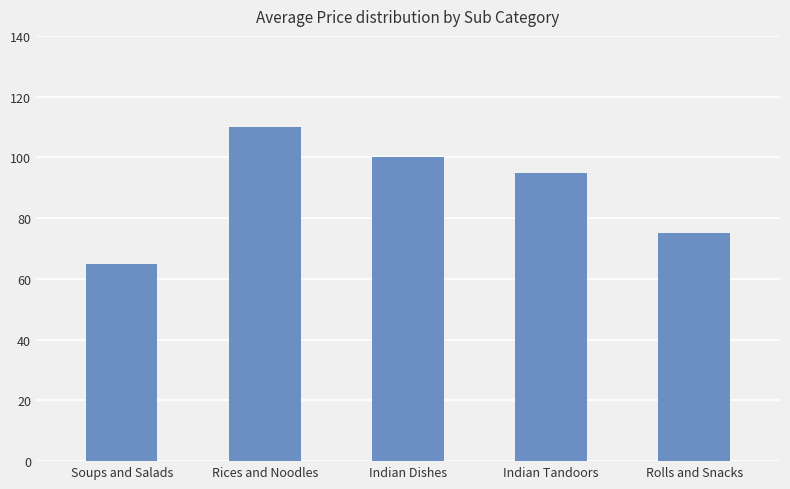

The chart shows a value of 69 at Rices and Noodles. True or false?

False